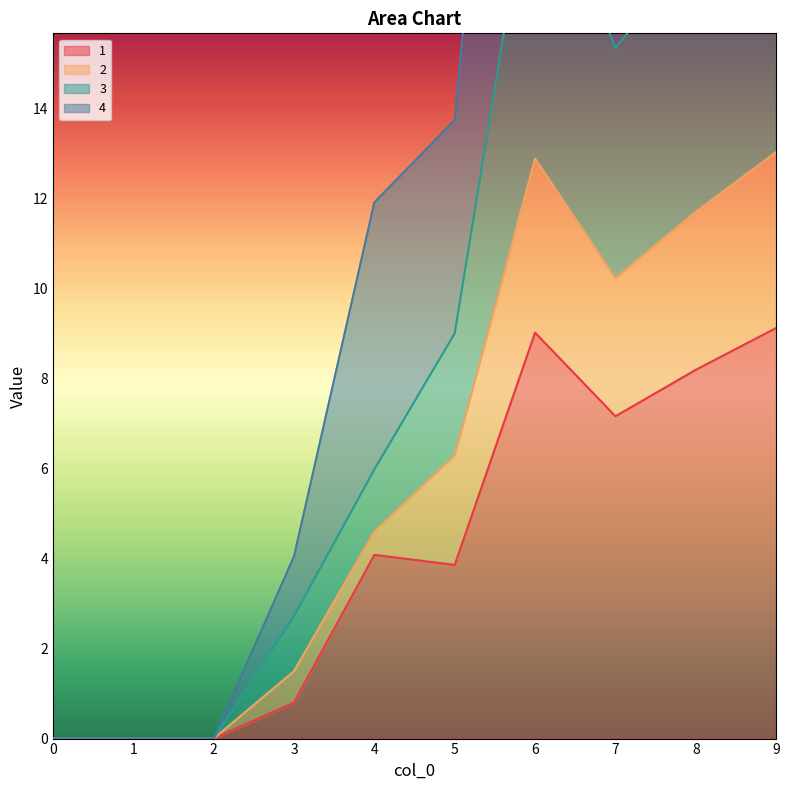

The 1 series shows 1.8 at 5. True or false?

False